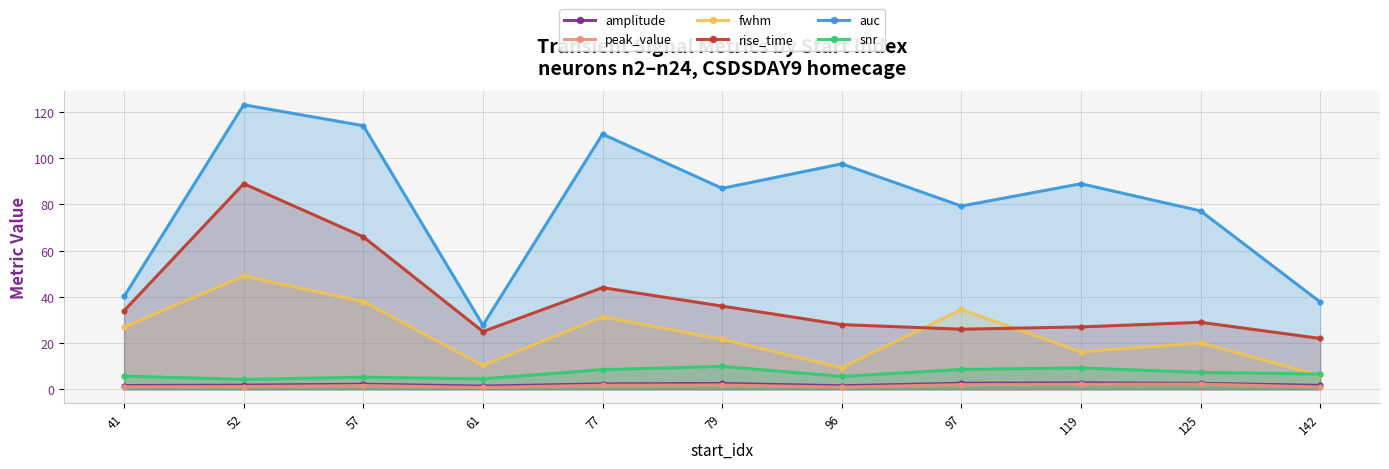

List the series in order of their peak value, highest first.

auc, rise_time, fwhm, snr, amplitude, peak_value